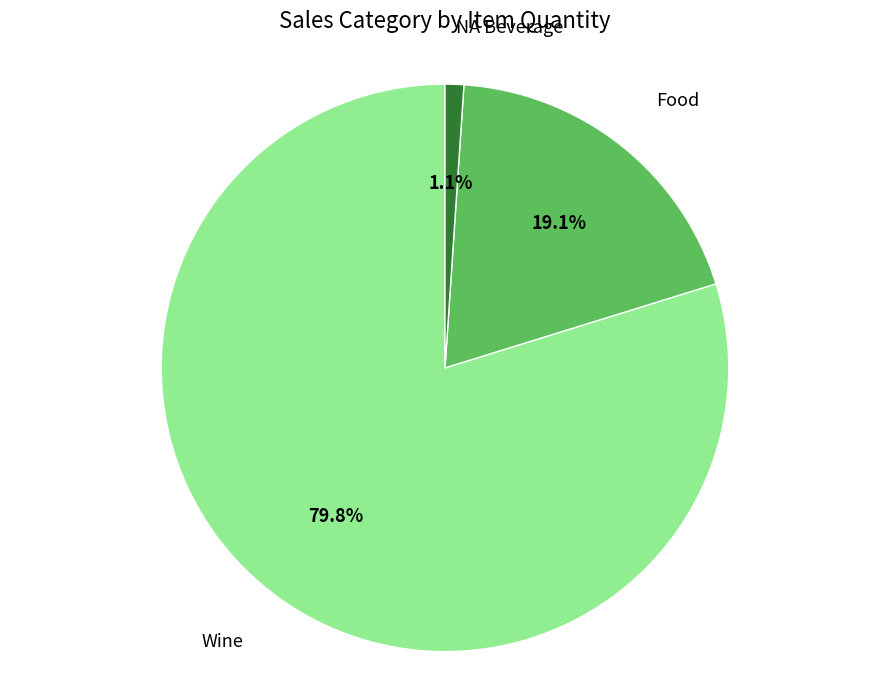

What is the smallest slice in the pie chart?

NA Beverage